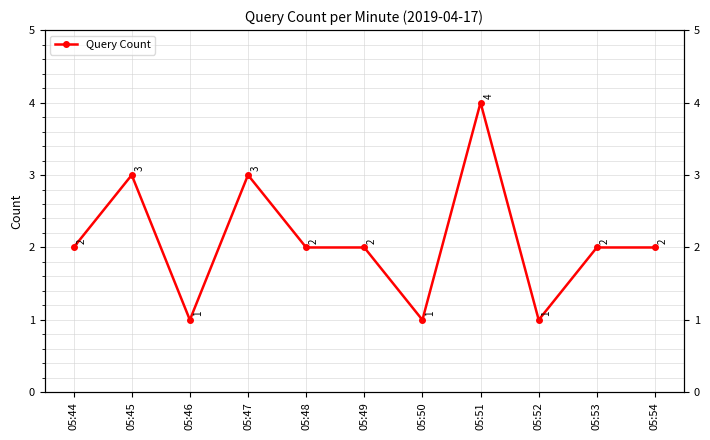

Reading left to right, transcribe all the data shown in this chart.

05:44=2	05:45=3	05:46=1	05:47=3	05:48=2	05:49=2	05:50=1	05:51=4	05:52=1	05:53=2	05:54=2